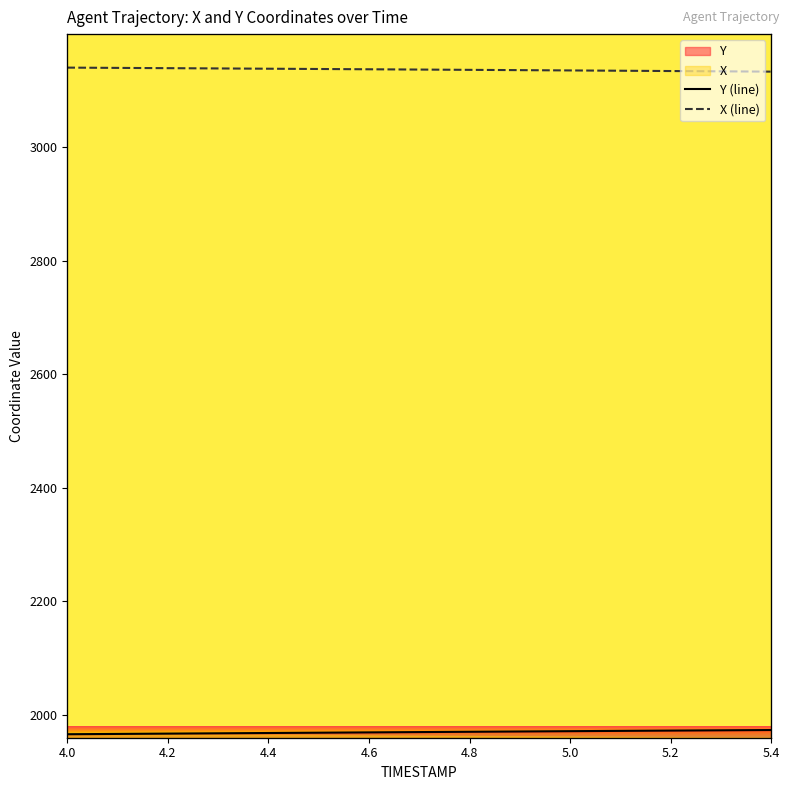

True or false: X (line) and Y (line) cross at least once.

False